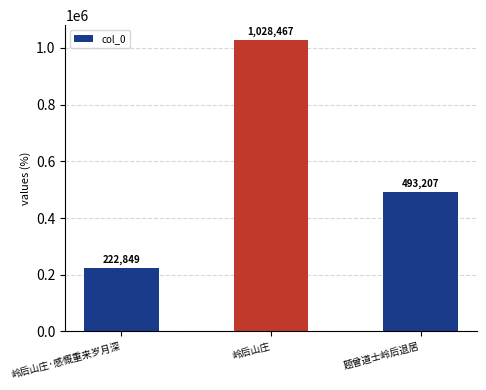

The chart shows a value of 222849 at 岭后山庄·感慨重来岁月深. True or false?

True